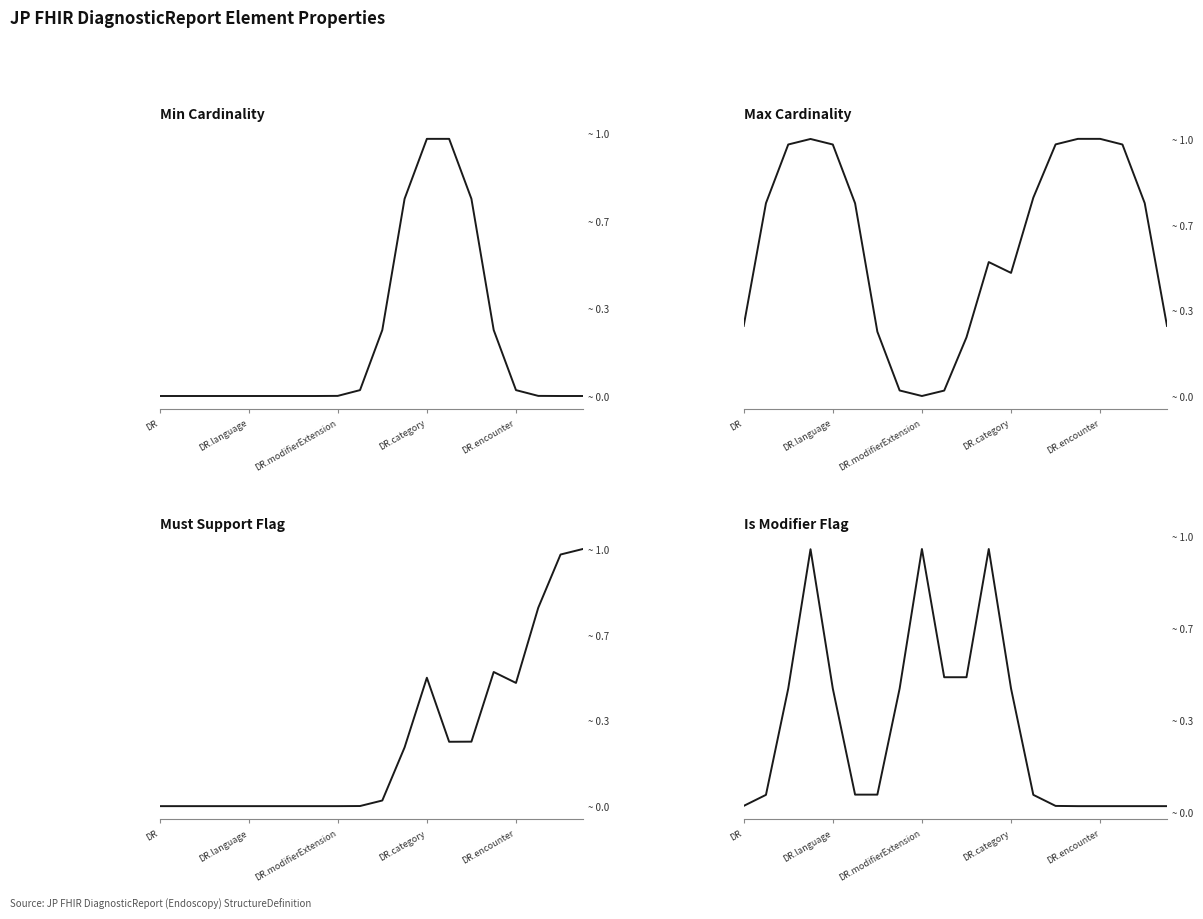

What is the difference between the second highest and minimum values in the Is Modifier Flag series?

0.5